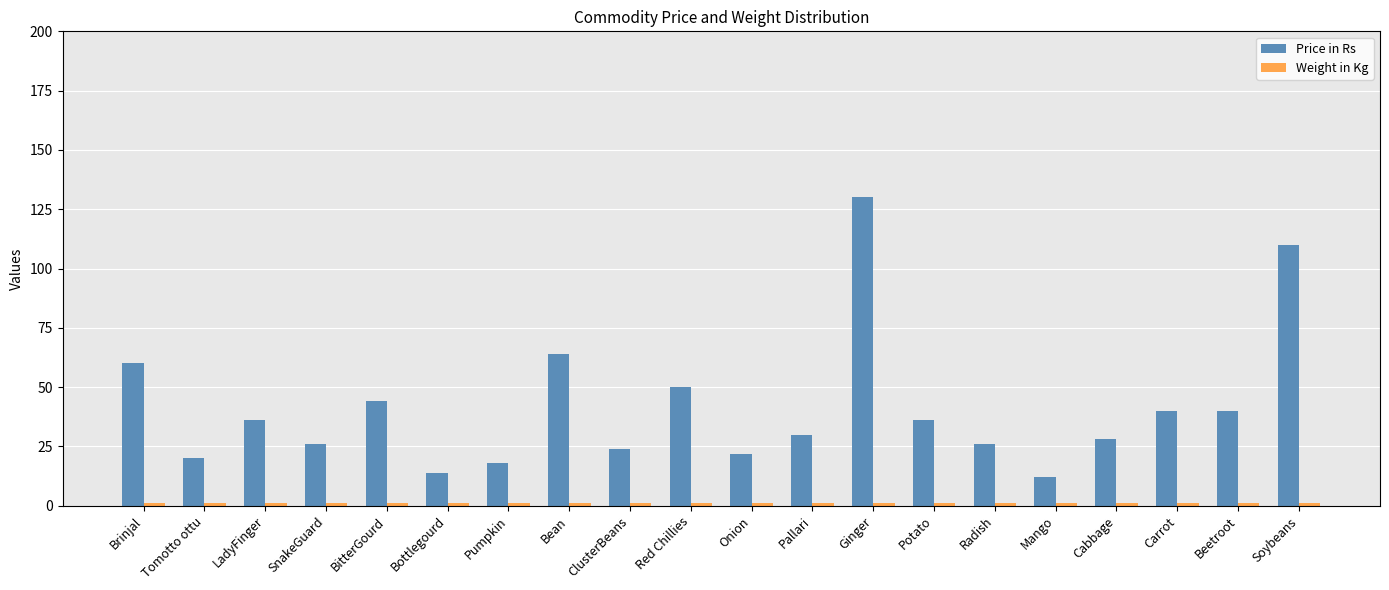

At how many categories does at least one series exceed 98?

2